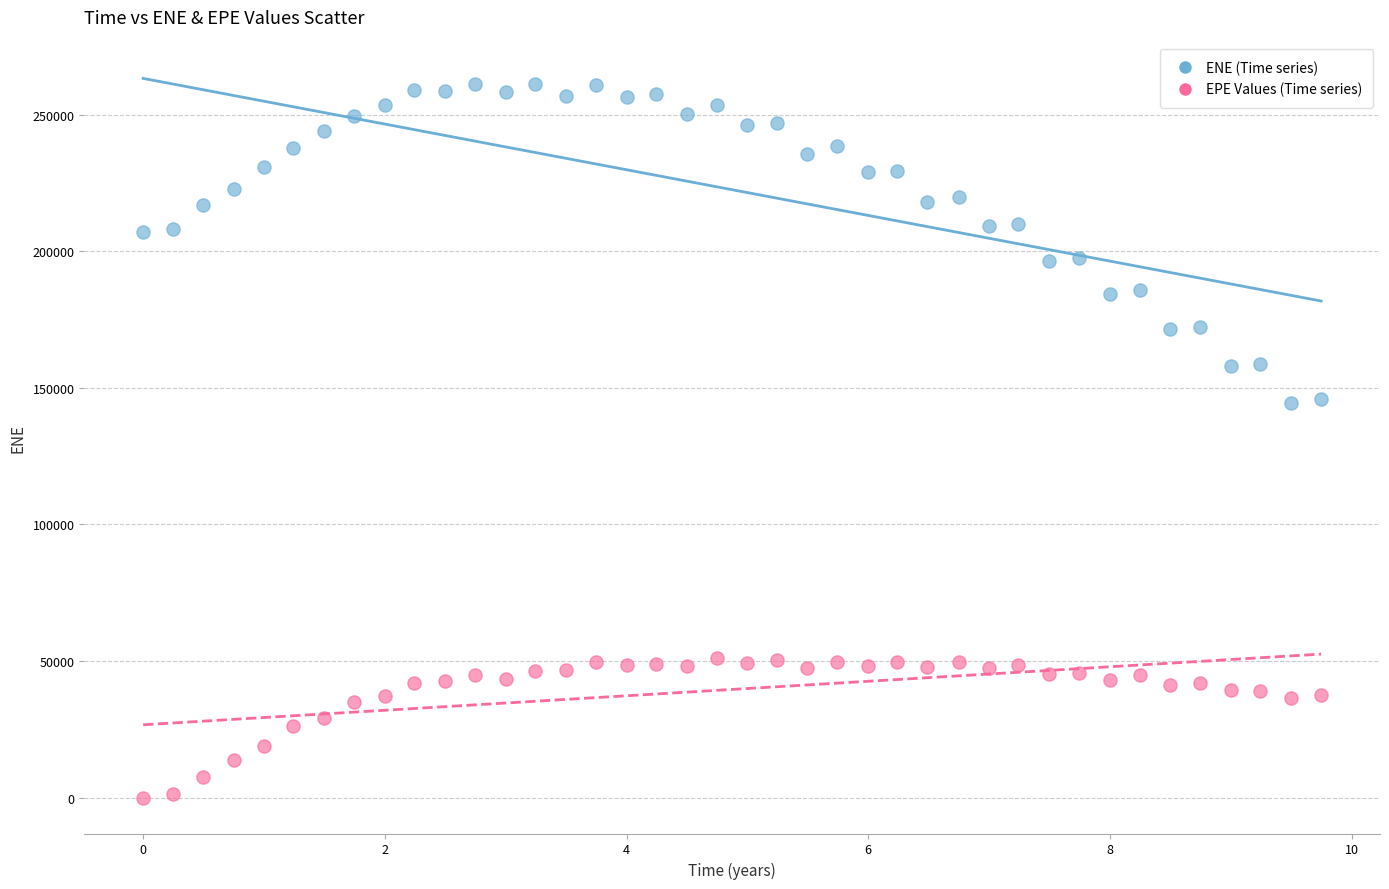

Across all data points, what is the range of Y values (max minus min)?

261077.0